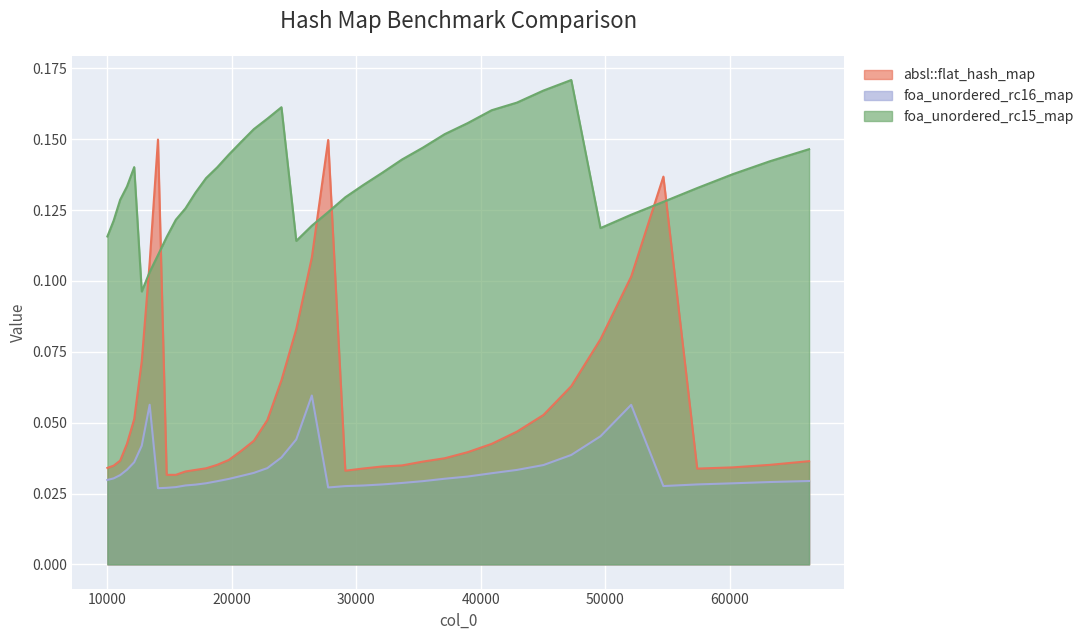

Which category has the lowest value in the foa_unordered_rc16_map series?

14063